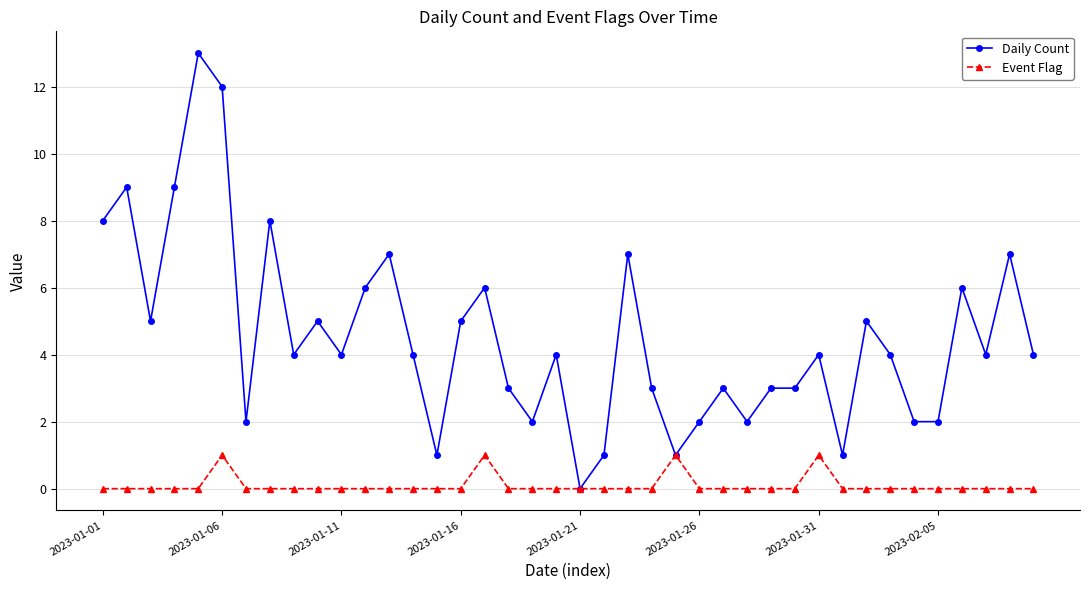

Which series has the largest total across all categories?

Daily Count